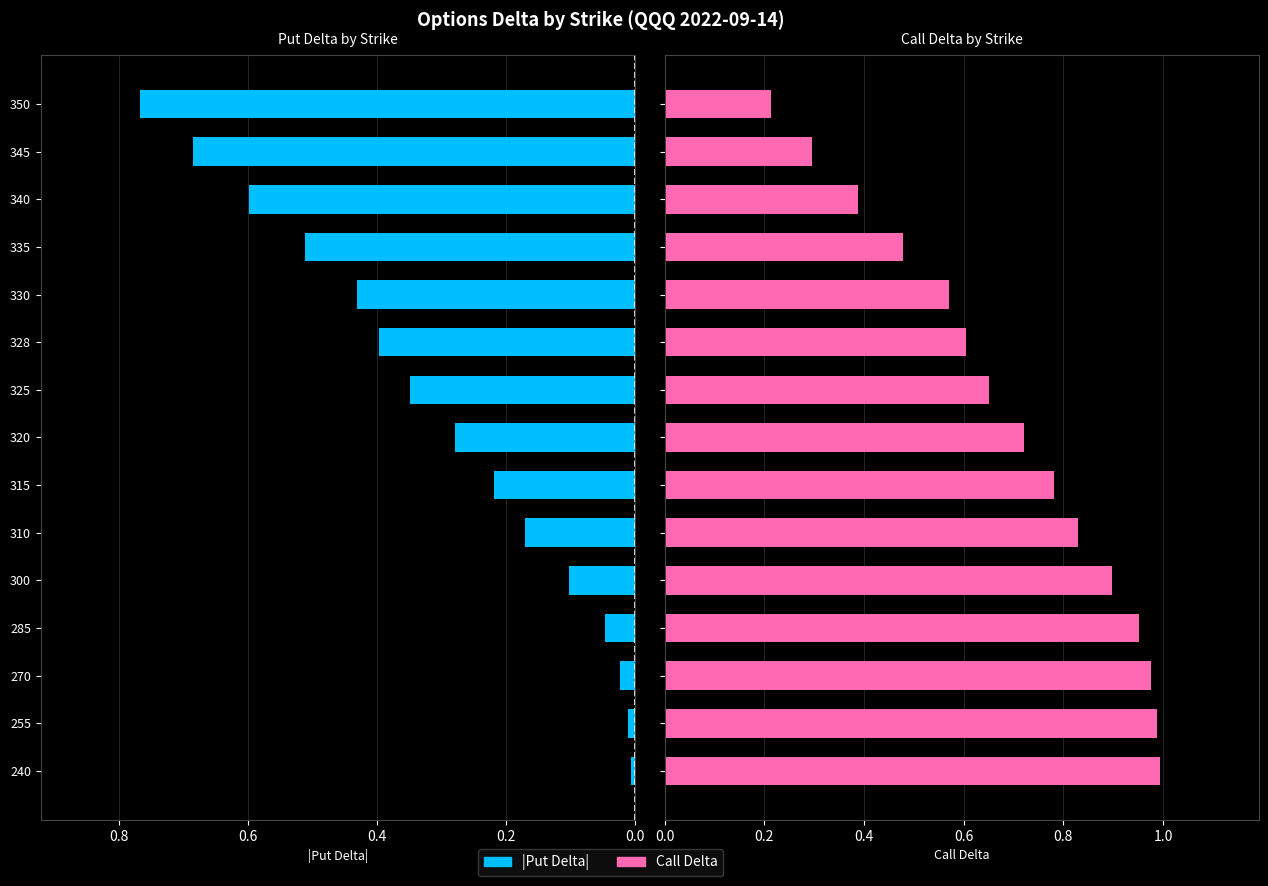

At 300, list the series in order from largest to smallest.

Call Delta, Put Delta